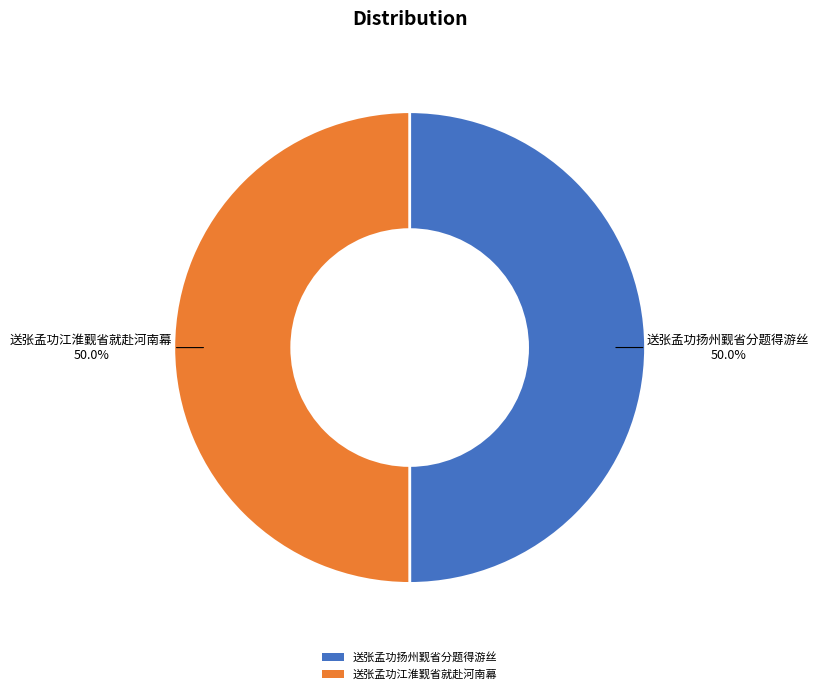

What is the ratio of the value at 送张孟功江淮觐省就赴河南幕 to the value at 送张孟功扬州觐省分题得游丝?

1.0